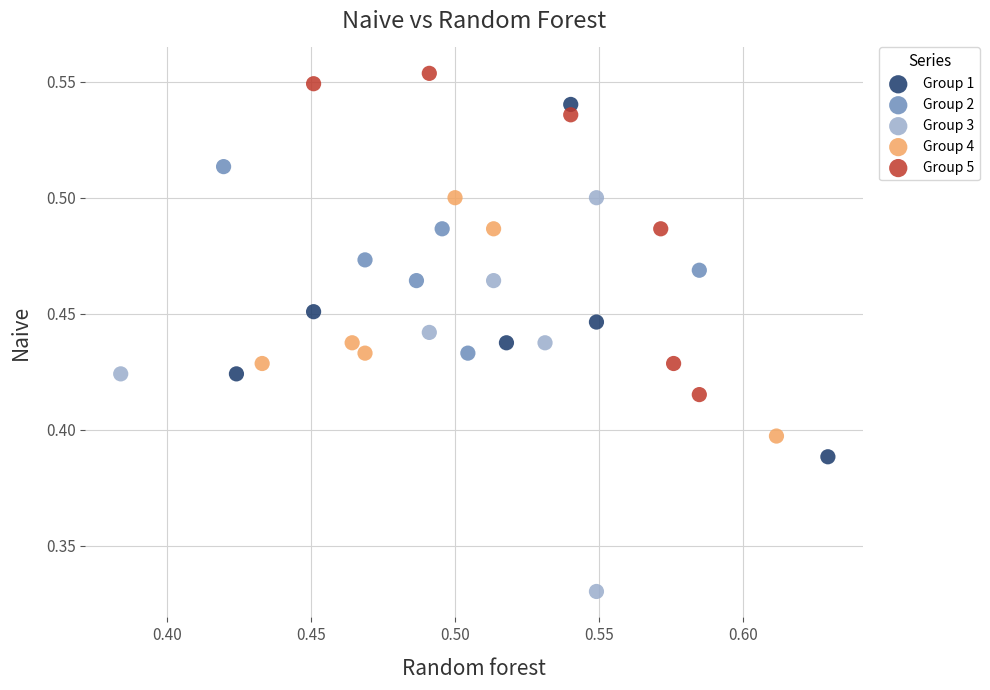

Which series reaches the maximum Y coordinate?

Group 5